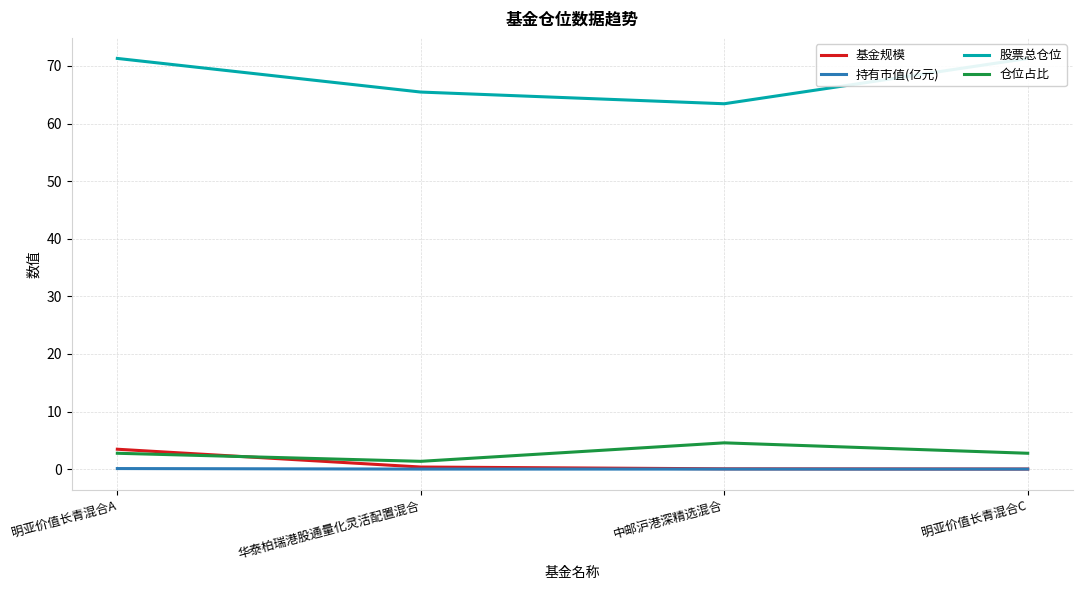

Which has a higher value, 明亚价值长青混合A or 中邮沪港深精选混合?

明亚价值长青混合A